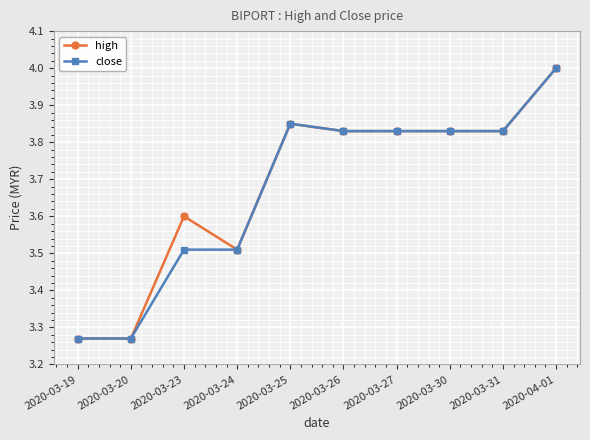

What is the label of the 10th point from the right?

2020-03-19